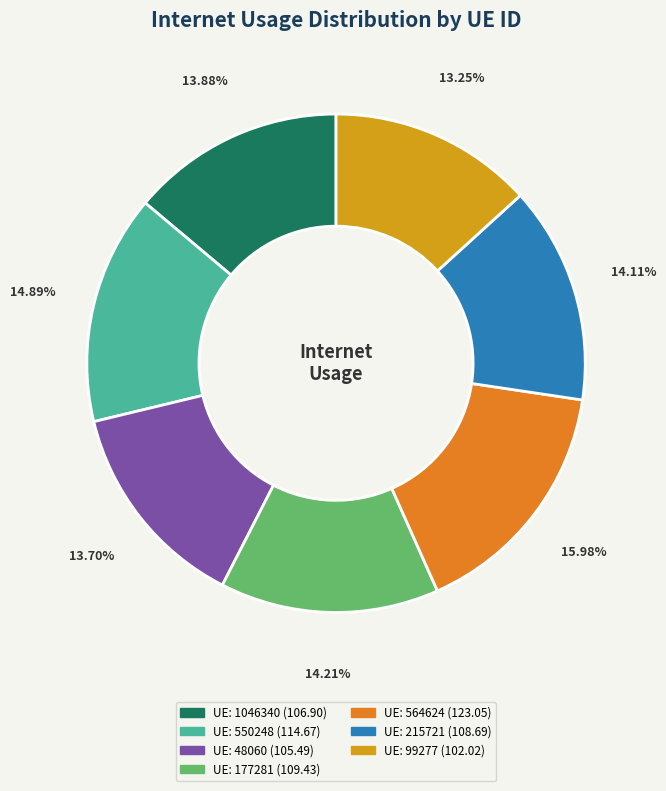

Does any single category account for the majority?

No